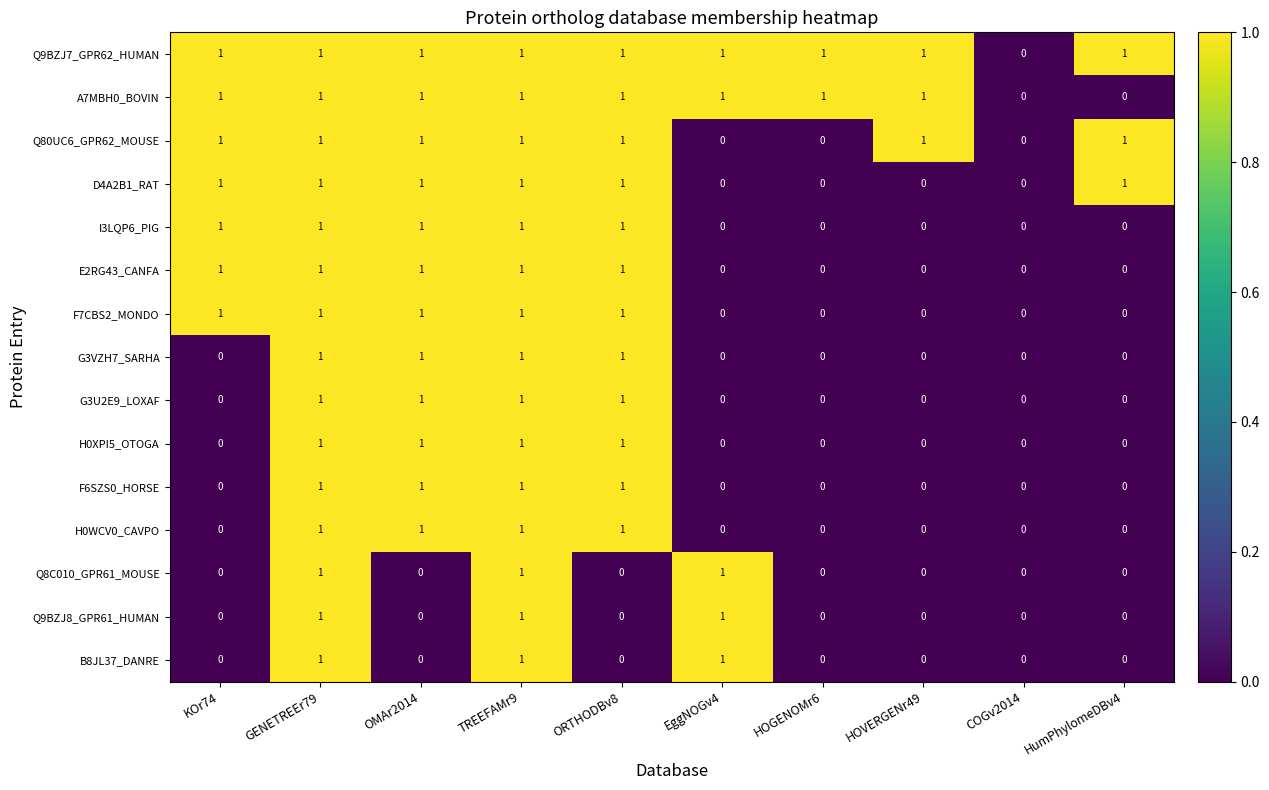

What is the greatest value displayed?

1